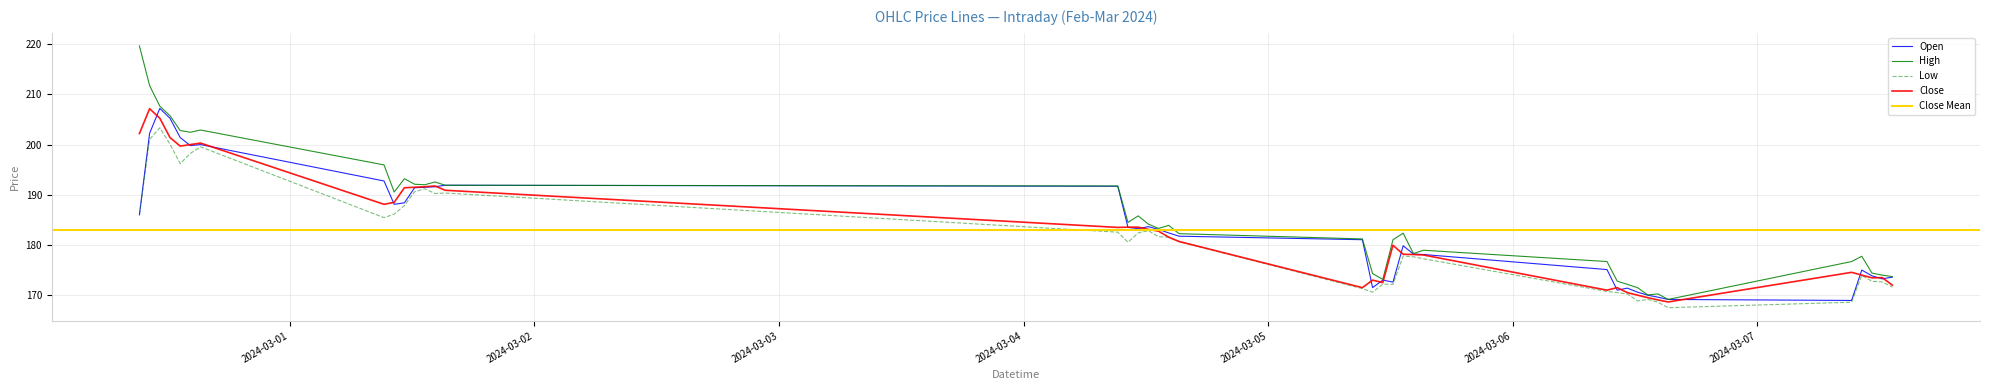

Rank the series by their maximum value, from lowest to highest.

Low, Close, Open, High